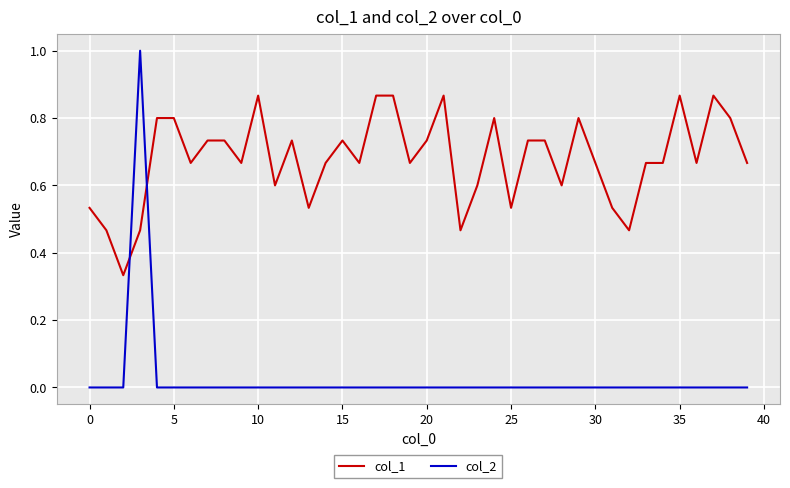

List the series in order of their overall mean, highest first.

col_1, col_2